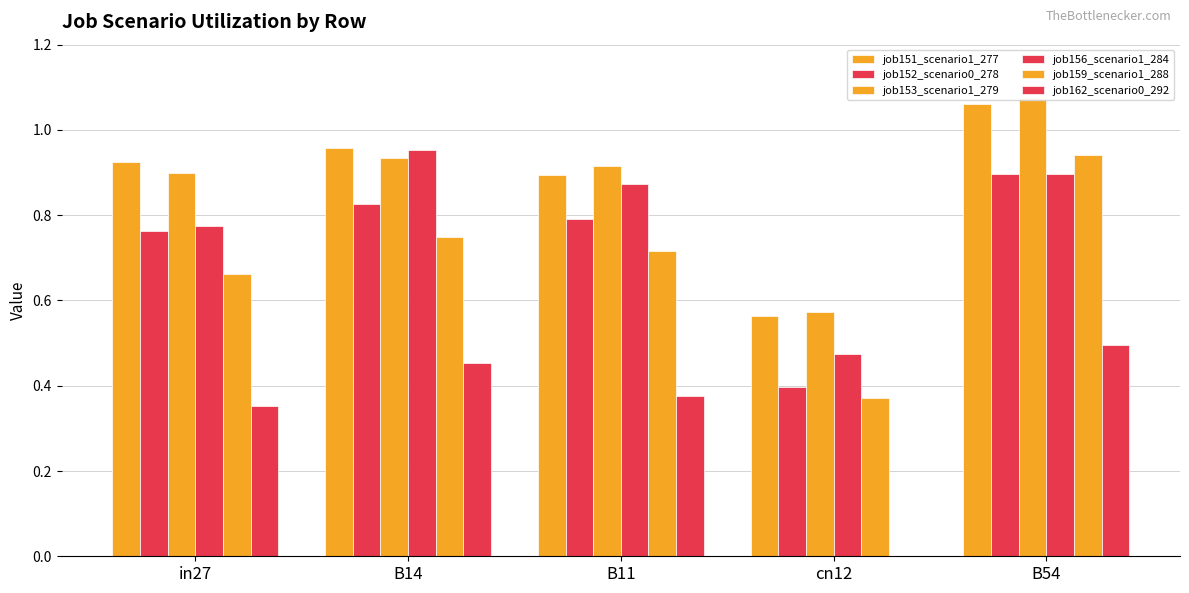

What is the greatest value displayed?

1.1